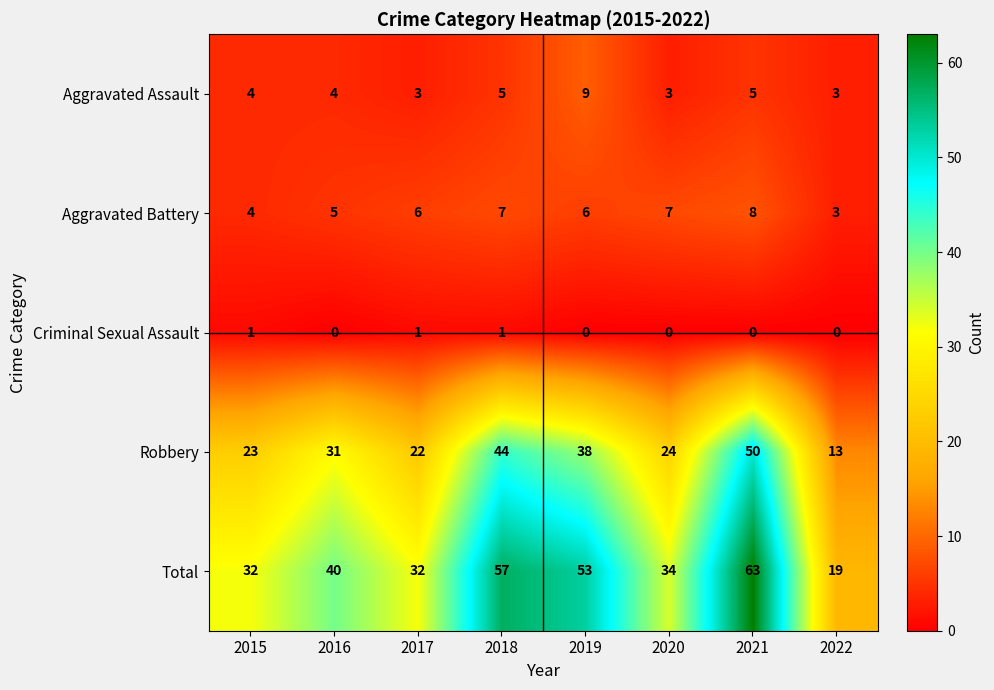

List the series in order of their peak value, lowest first.

Criminal Sexual Assault, Aggravated Battery, Aggravated Assault, Robbery, Total